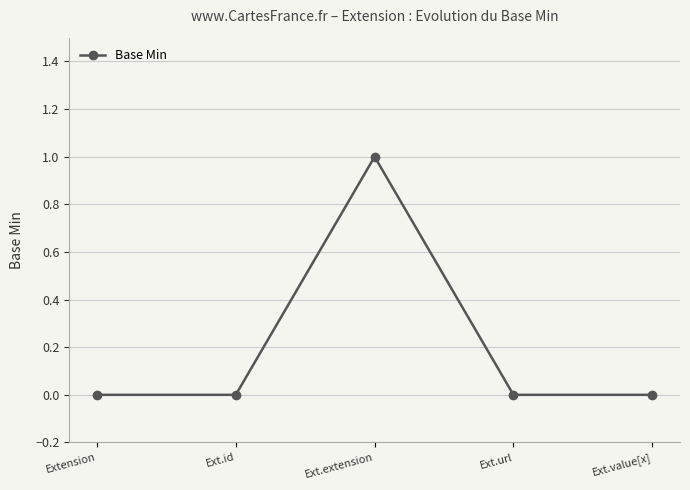

What is the value of the 3rd point from the left?

1